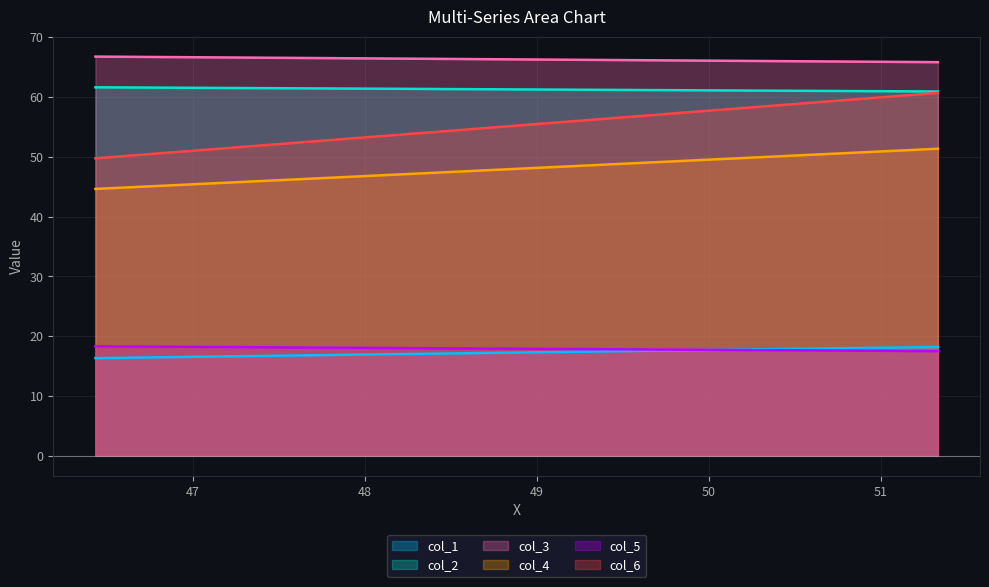

Reading left to right, list all the values displayed in this chart.

col_1: 46.43333333=16.3	51.33333333=18.2
col_2: 46.43333333=61.6	51.33333333=60.9
col_3: 46.43333333=66.7	51.33333333=65.8
col_4: 46.43333333=44.6	51.33333333=51.3
col_5: 46.43333333=18.3	51.33333333=17.5
col_6: 46.43333333=49.7	51.33333333=60.7